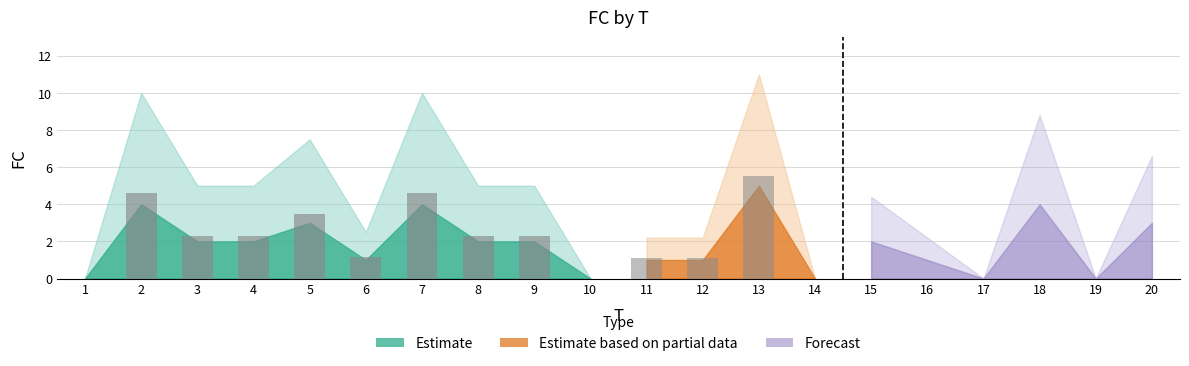

Read the value at 18.

4